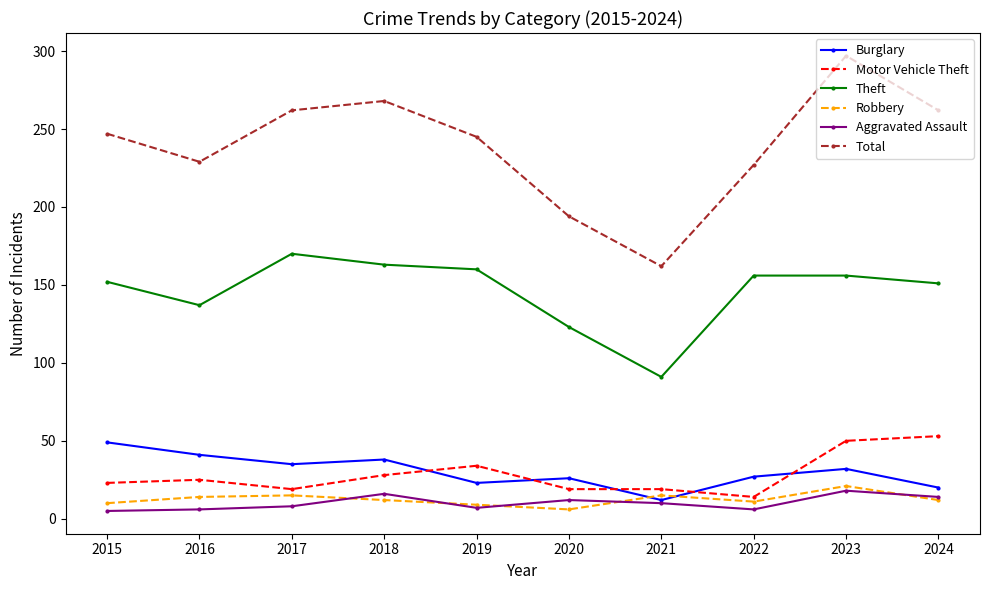

Is the value of Total at 2024 greater than the value of Aggravated Assault at 2018?

Yes